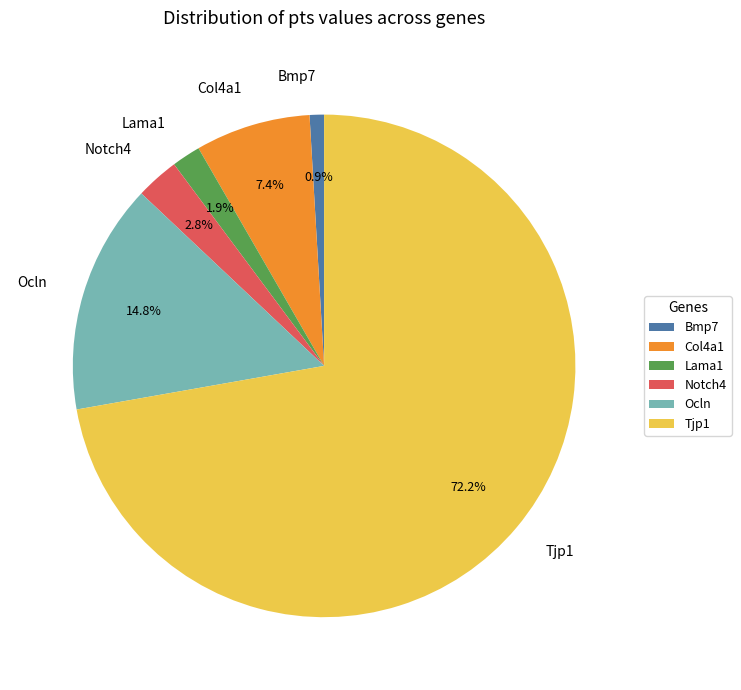

The Ocln slice represents 23% of the pie. True or false?

False